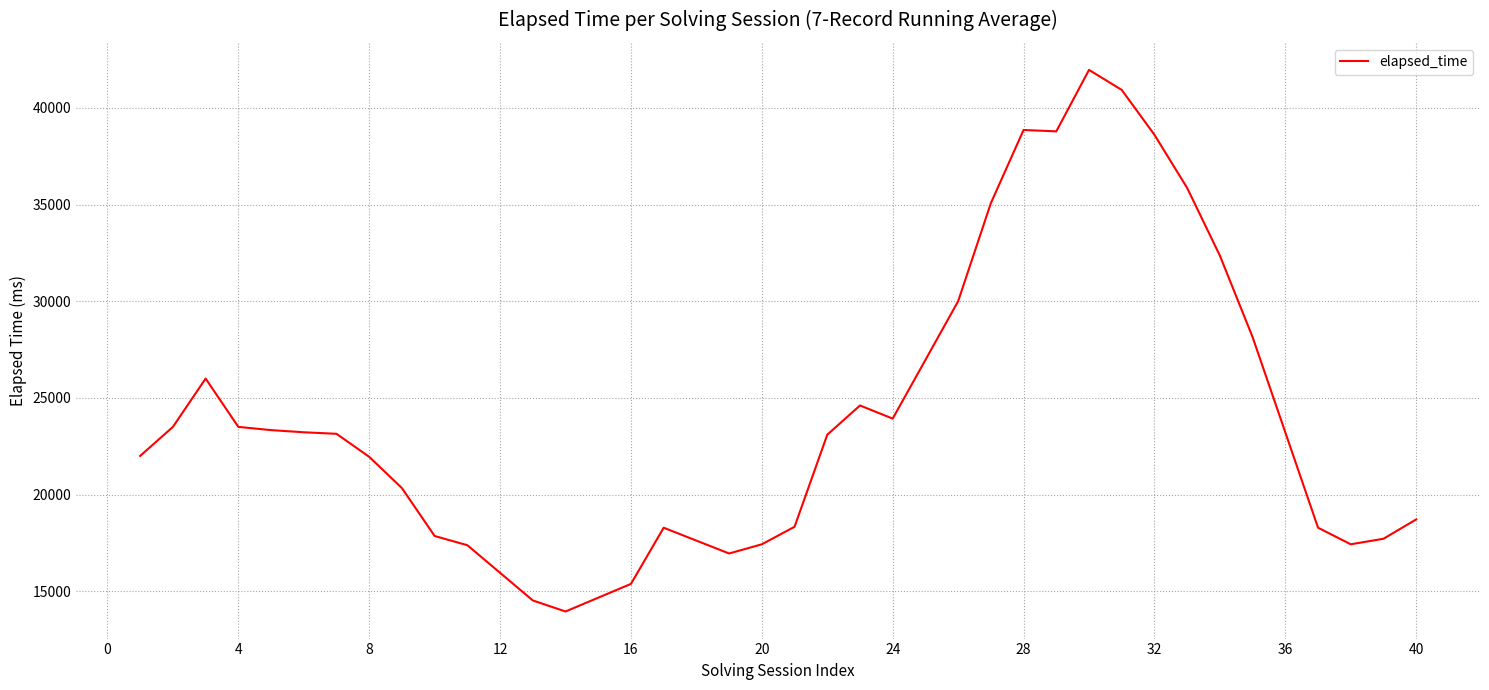

What is the difference between the maximum and minimum values?

28012.6